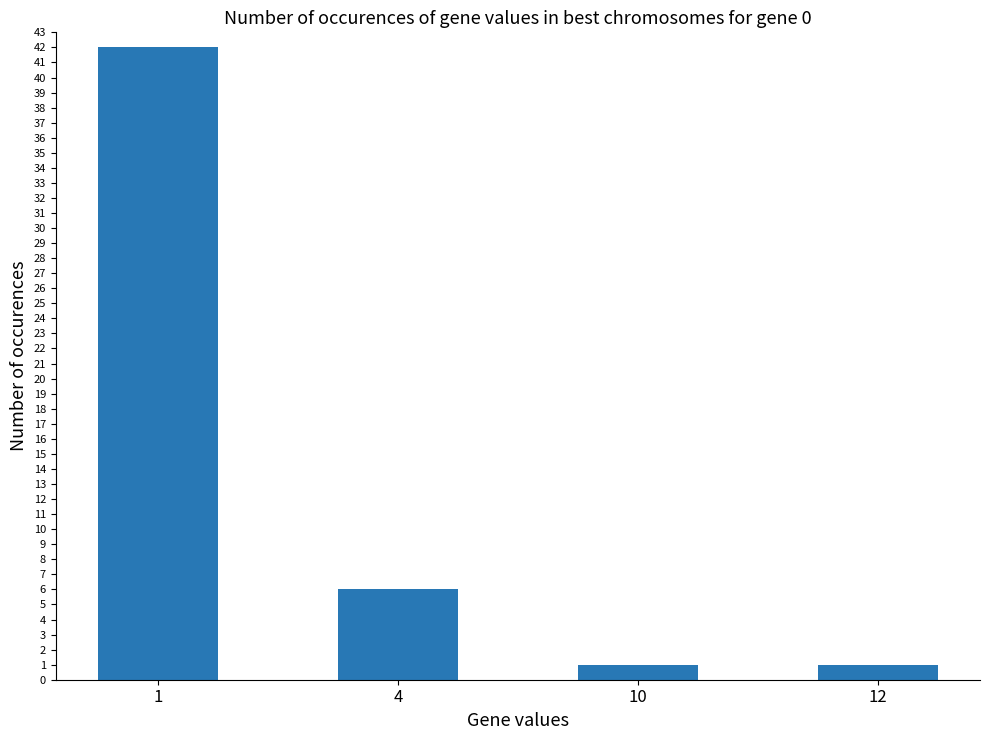

Reading left to right, list all the values displayed in this chart.

1=42	4=6	10=1	12=1